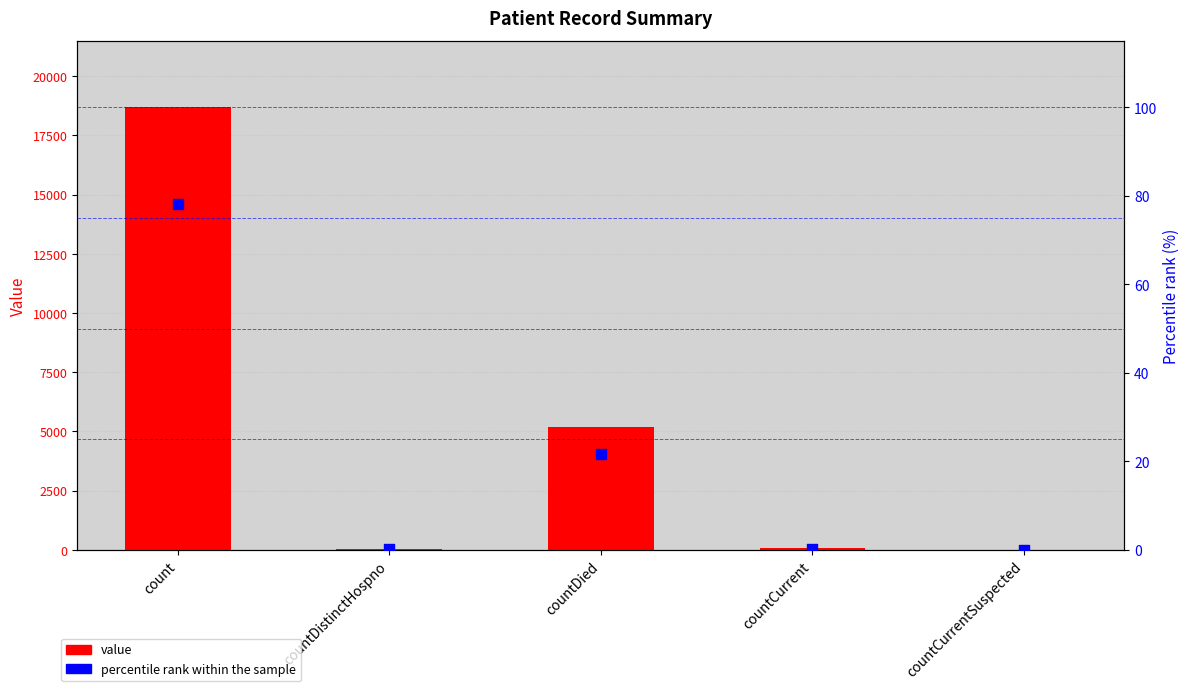

Which series has the widest spread of Y values?

value